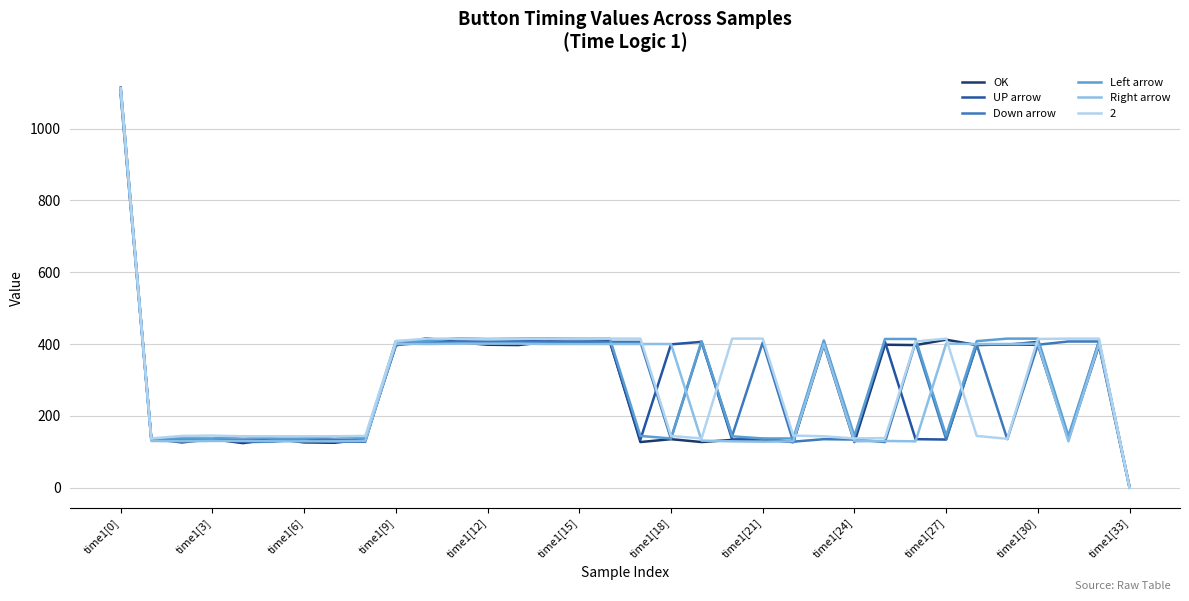

What is the greatest value displayed?

1114